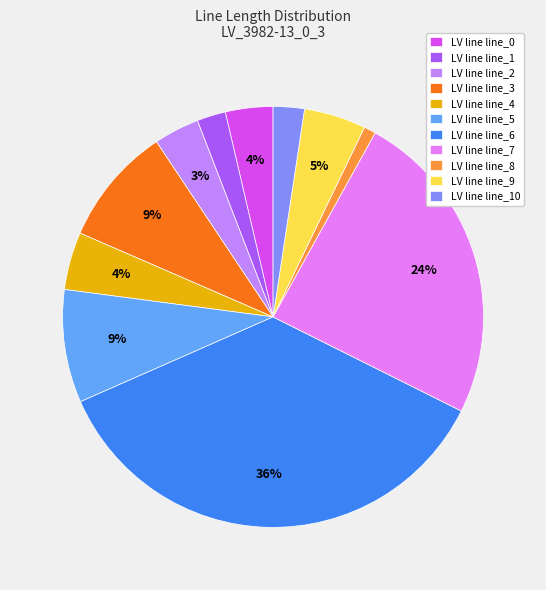

Which has a higher value, LV line line_4 or LV line line_5?

LV line line_5